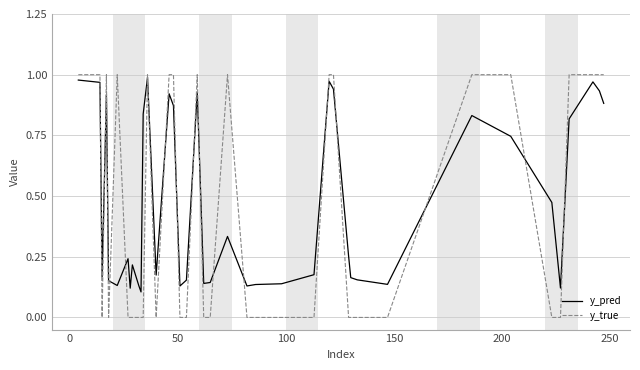

Which series has the largest range (max minus min)?

y_true